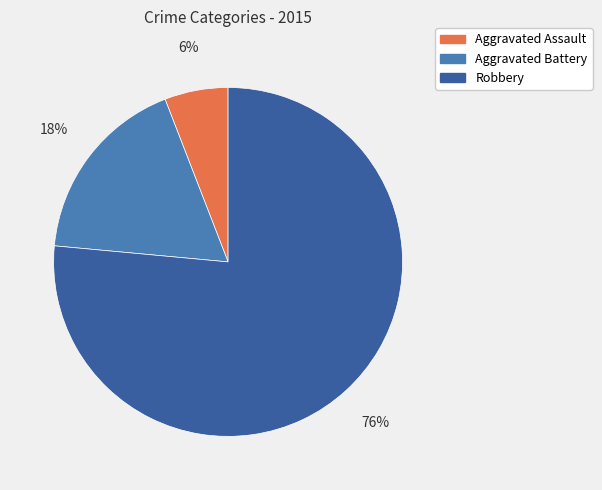

Between Aggravated Battery and Robbery, which is larger?

Robbery